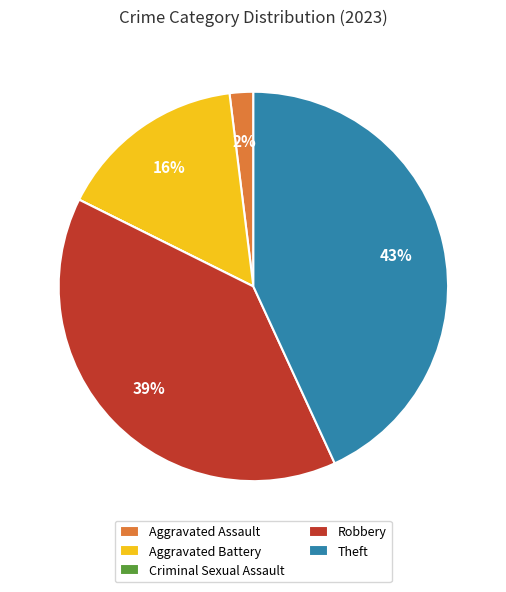

What is the largest slice in the pie chart?

Theft